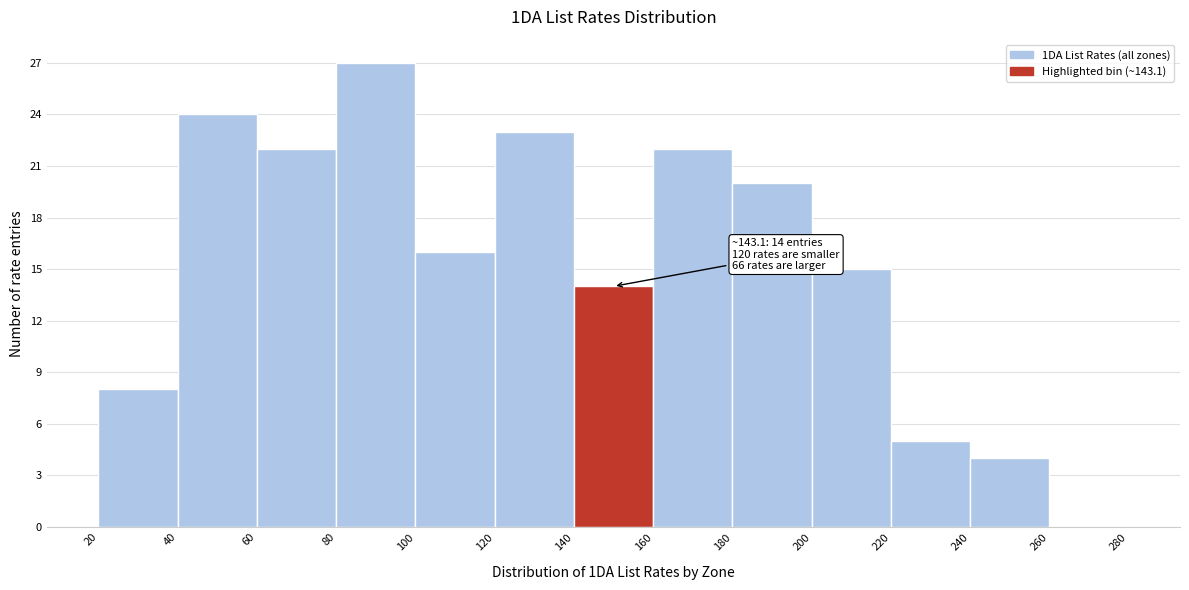

Over which range of the x-axis is the bar tallest?

80 to 100